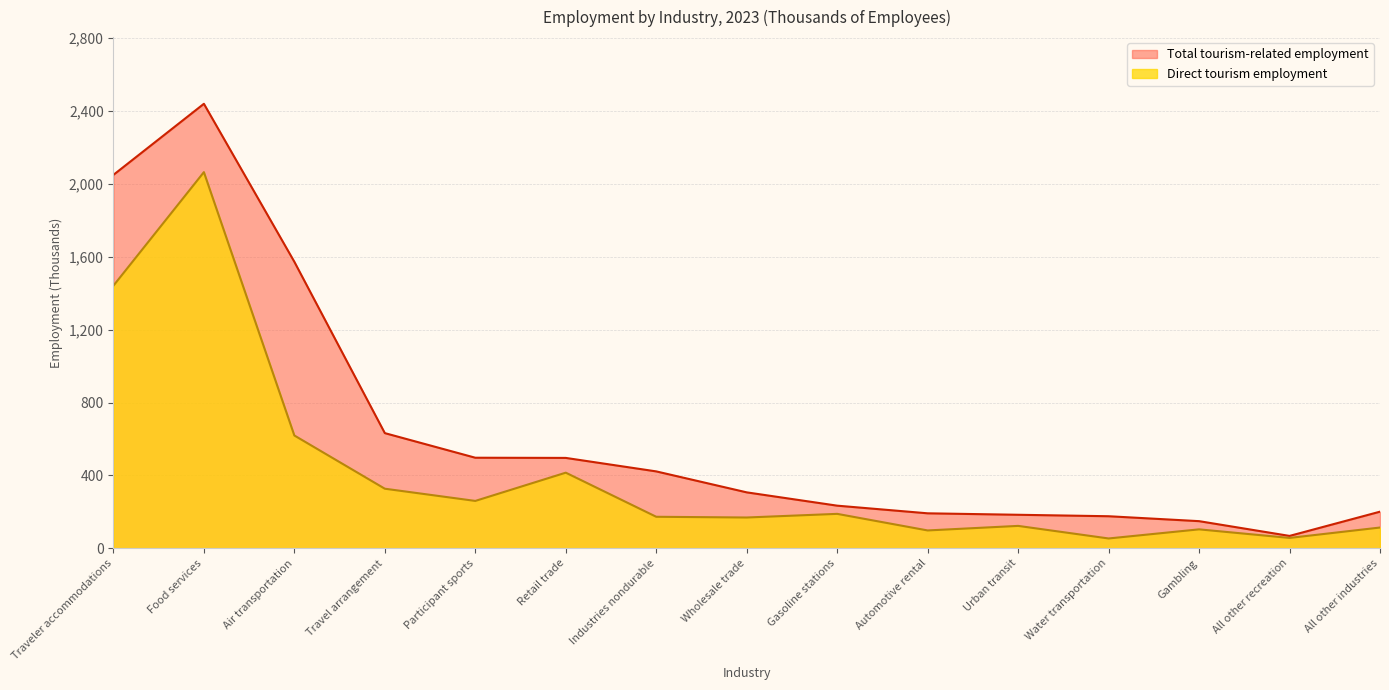

At Water transportation, list the series in order from largest to smallest.

Total tourism-related employment, Direct tourism employment